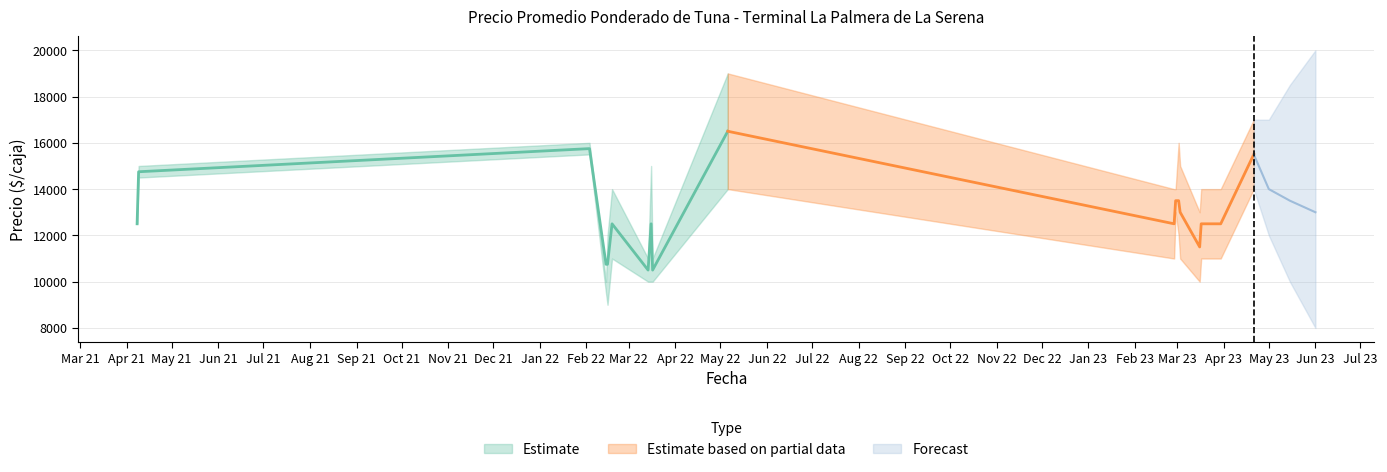

At which label does Precio minimo first exceed 11000?

2021-04-08